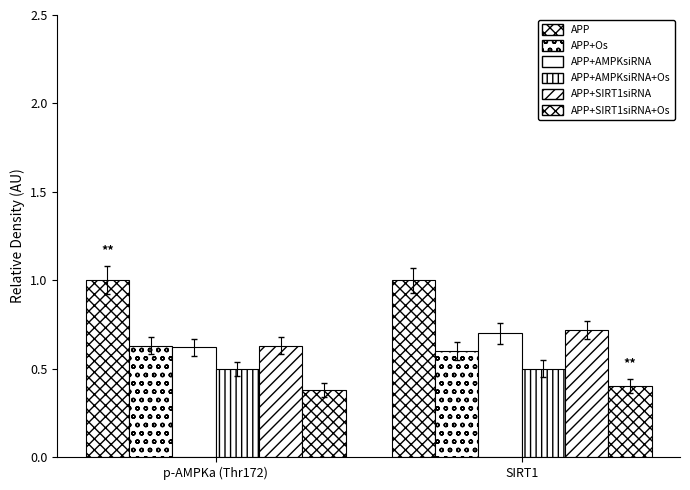

What is the value of the APP+AMPKsiRNA bar at the 1st from the left?

0.6